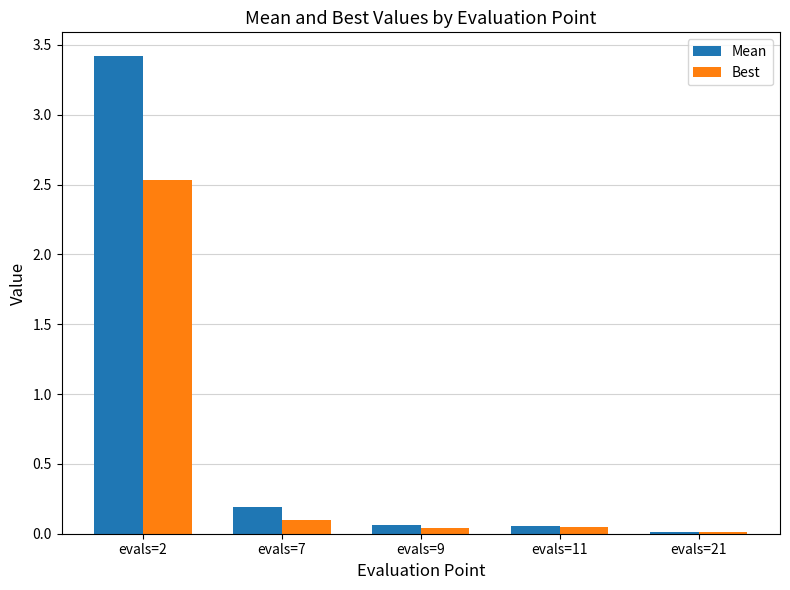

Between evals=7 and evals=9, which series saw the biggest shift?

Mean